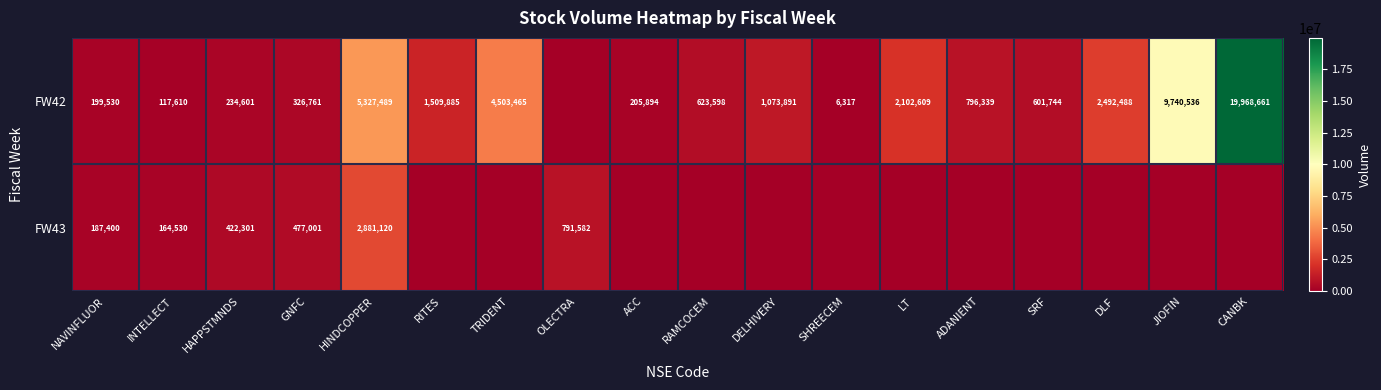

The value of FW42 at ACC is 328788. True or false?

False